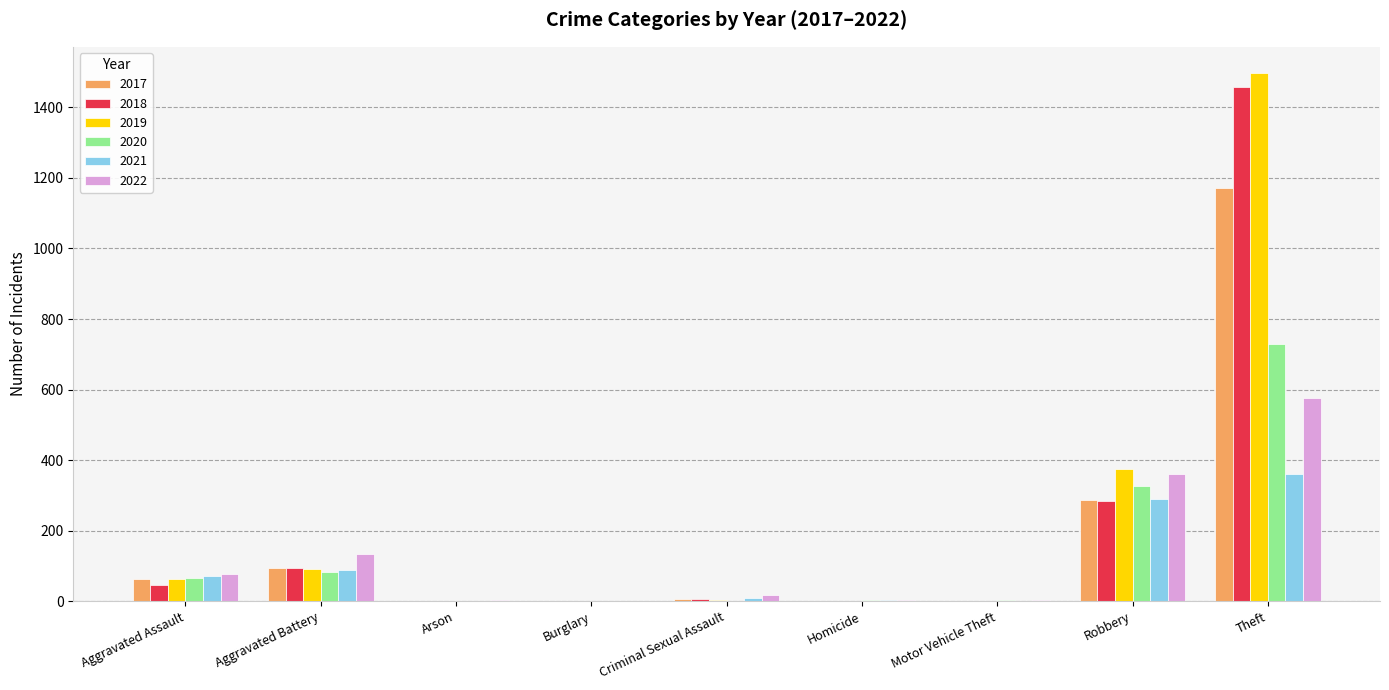

The value of 2017 at Robbery is 199. True or false?

False